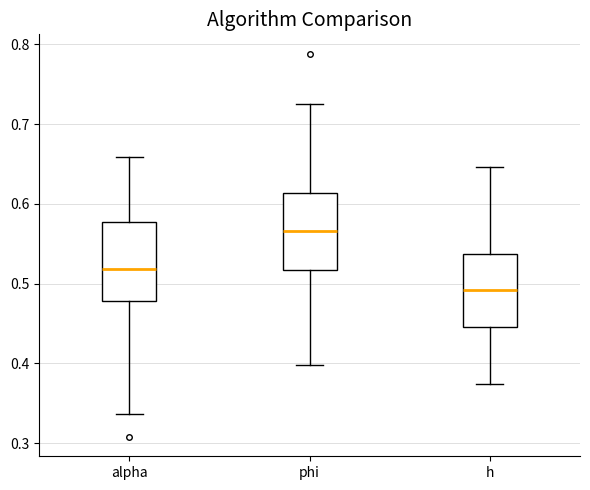

Where does the lower whisker of the box for phi end on the y-axis? The values are not printed on the chart, so give them approximately, as read against the axis.

0.40